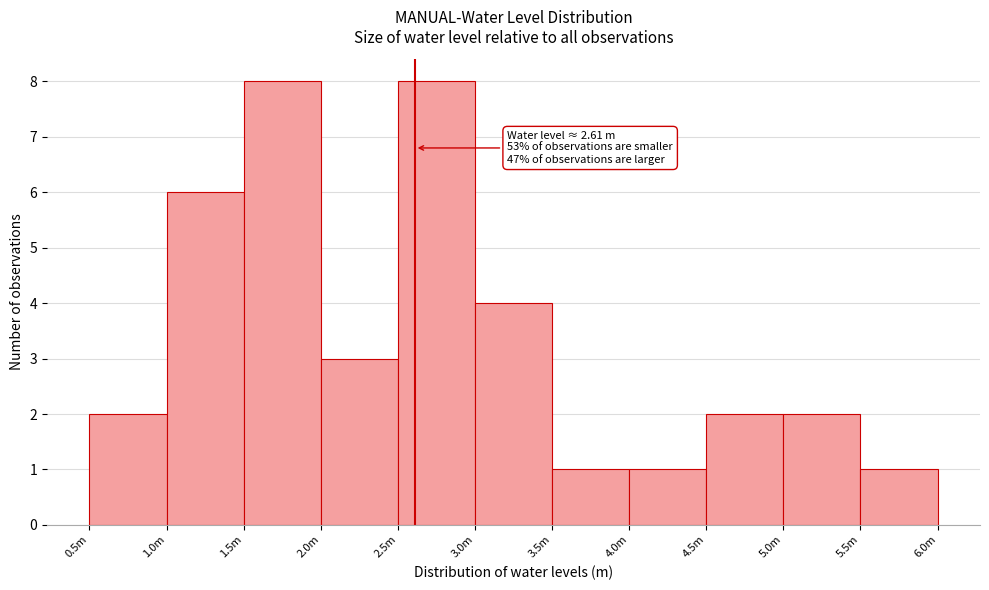

Reading left to right, extract all data points from this chart.

2	6	8	3	8	4	1	1	2	2	1